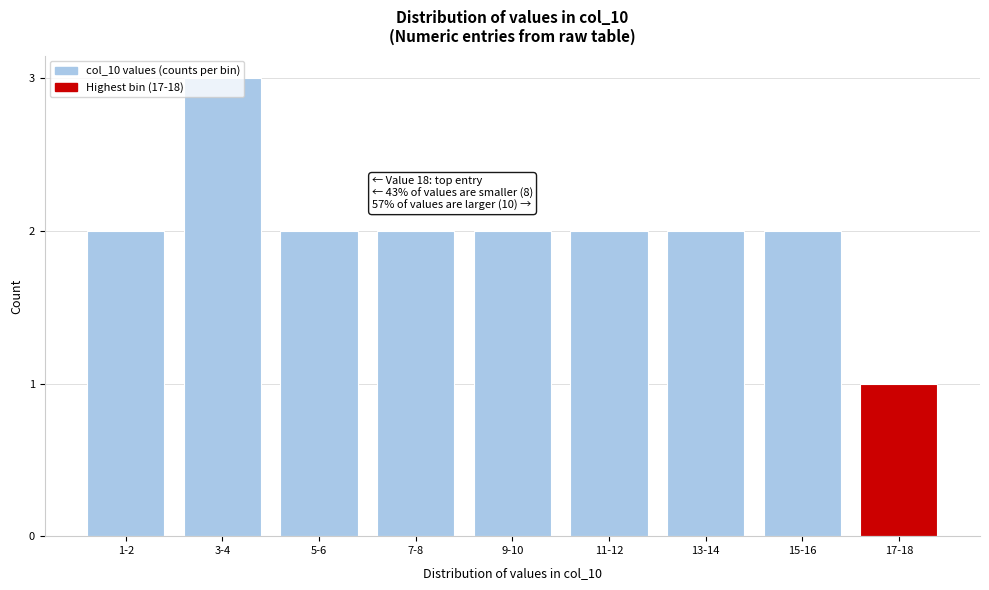

What is the sum of all values?

18